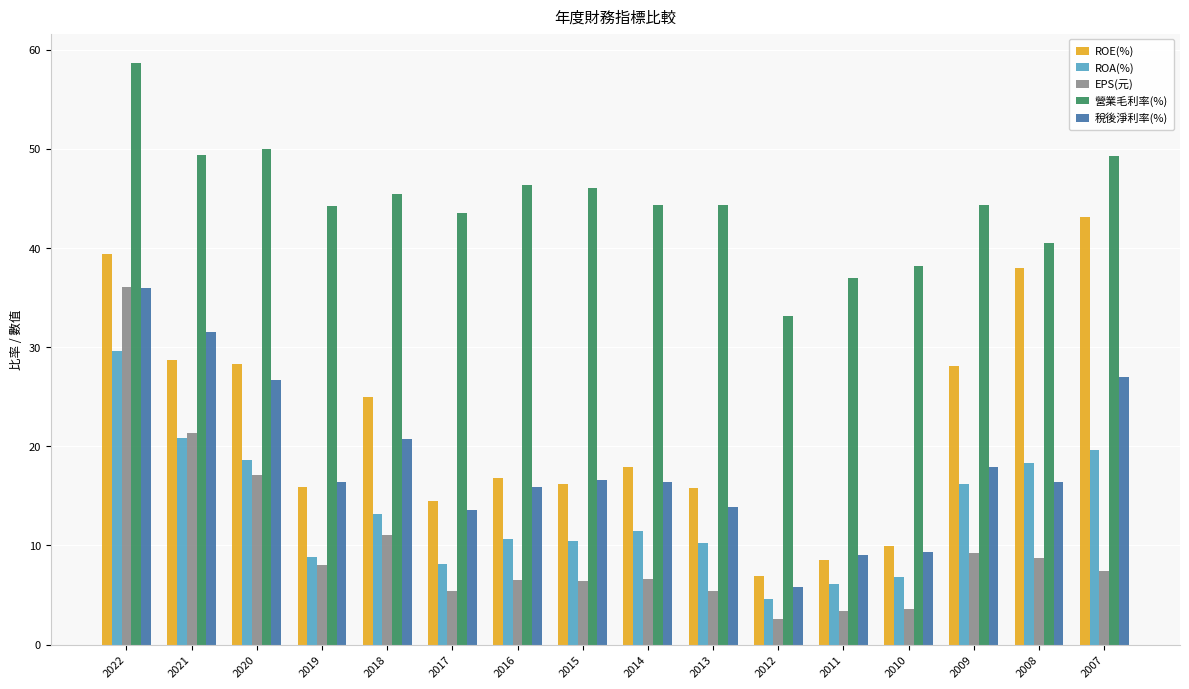

Does the chart contain any negative values?

No